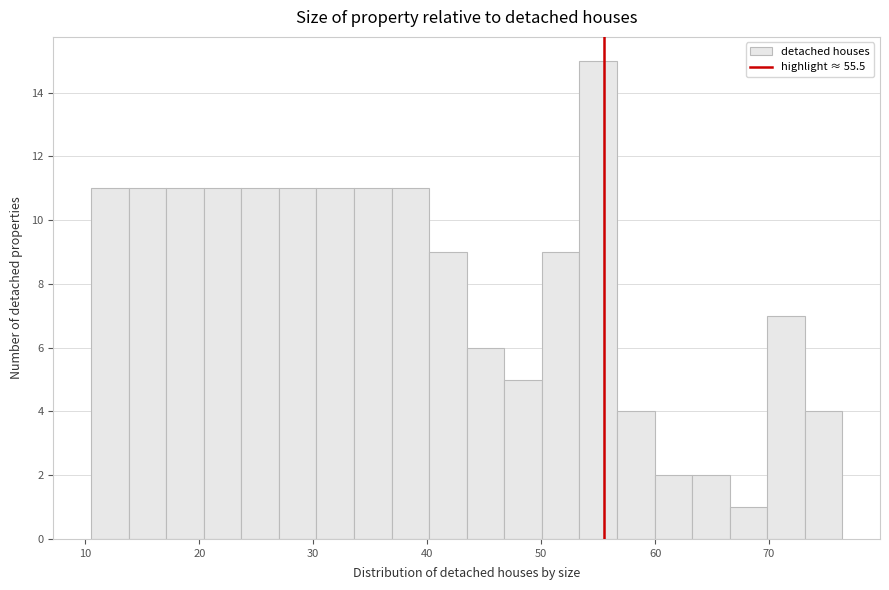

Around what value on the x-axis is the tallest bar? Give the approximate position of its centre, as read against the axis.

55